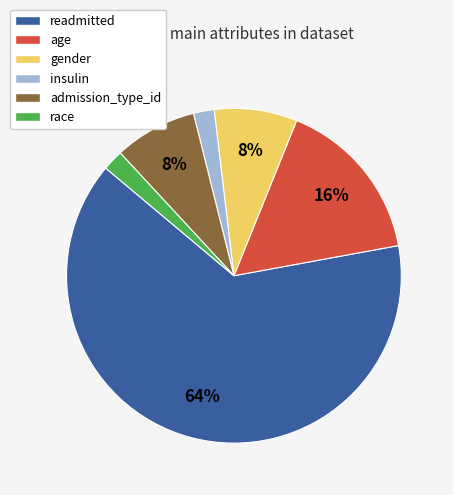

The readmitted slice represents 64% of the pie. True or false?

True